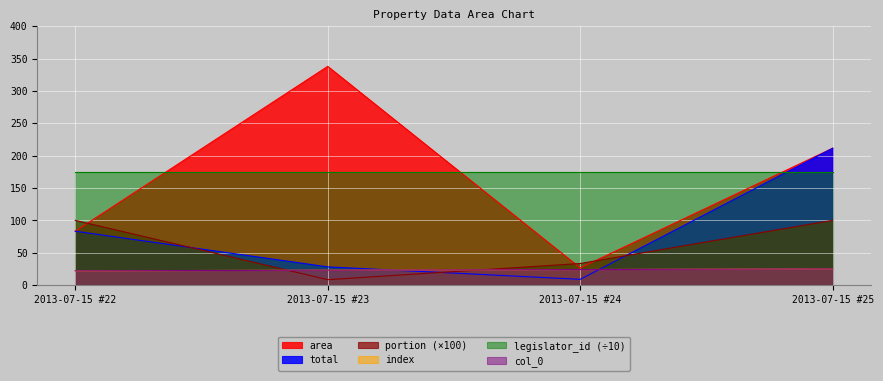

True or false: index has more than 1 points higher than both neighbors.

False